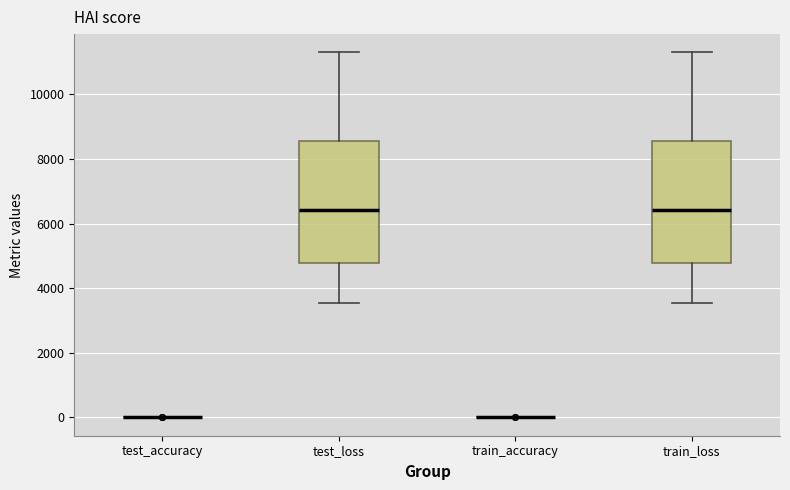

Reading left to right, read every box against the y-axis: the position of its median line, the range the box covers, and the ends of its whiskers. The values are not printed on the chart, so give them approximately, as read against the axis.

test_accuracy: box collapsed to a line at 0, whiskers 0 to 0
test_loss: median 6400, box 4800 to 8600, whiskers 3600 to 11200
train_accuracy: box collapsed to a line at 0, whiskers 0 to 0
train_loss: median 6400, box 4800 to 8600, whiskers 3600 to 11200